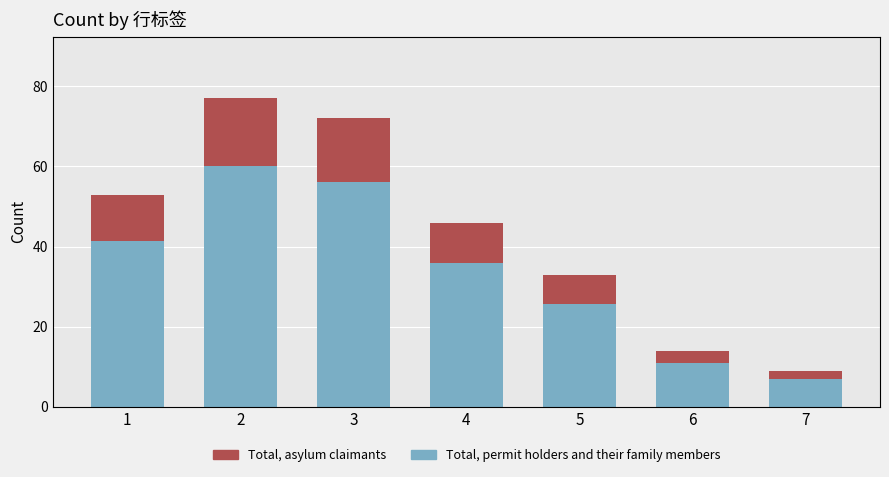

The value of Total, permit holders and their family members at 6 is 10.9. True or false?

True